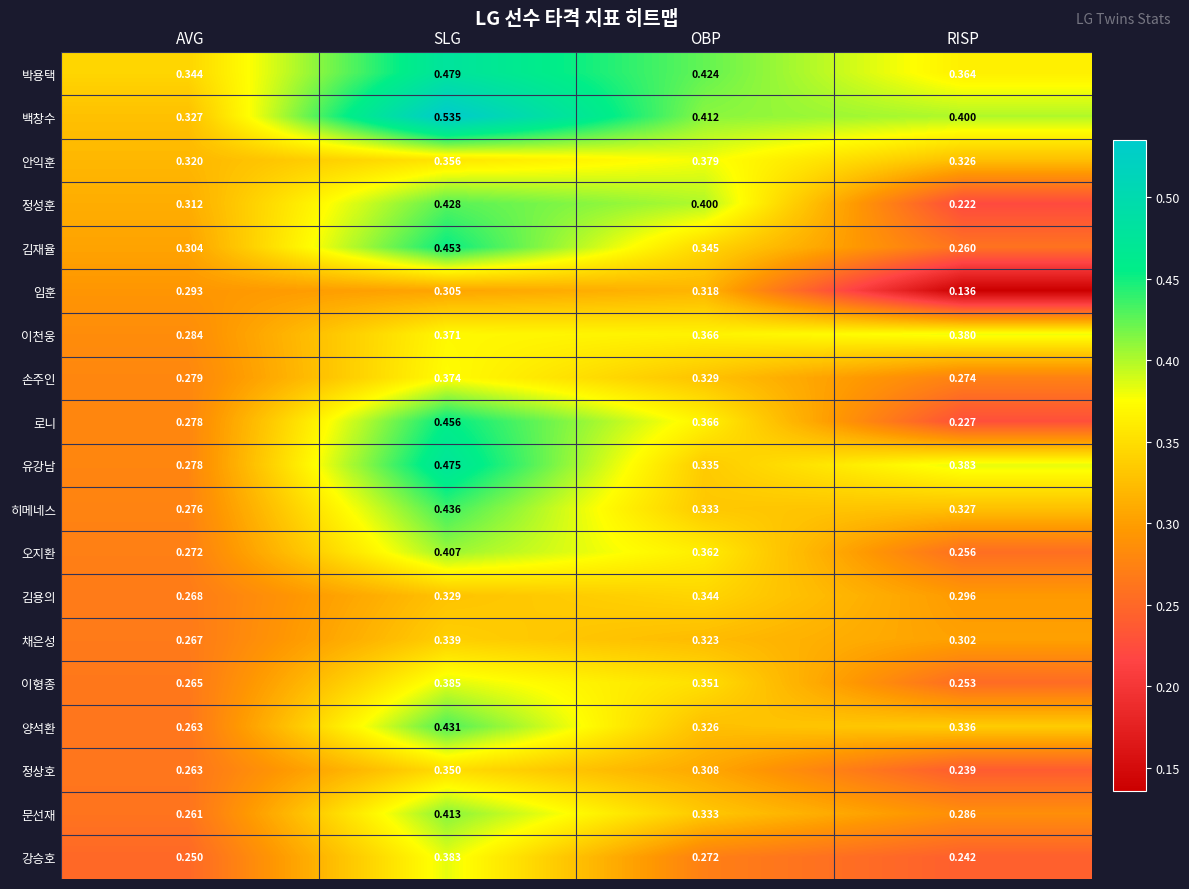

Which series has the largest range (max minus min)?

로니